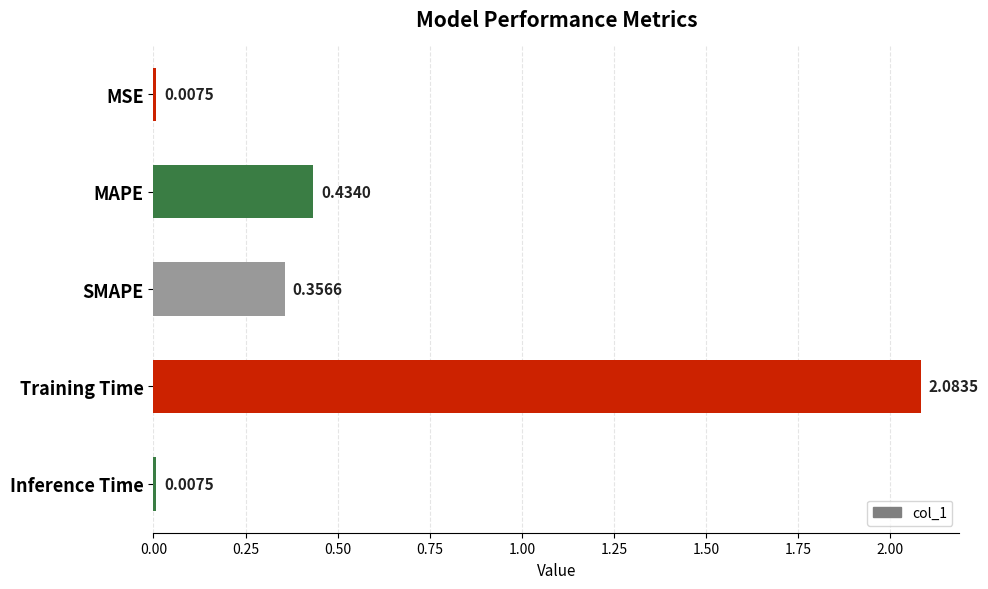

Which category has the highest value across all series?

Training Time